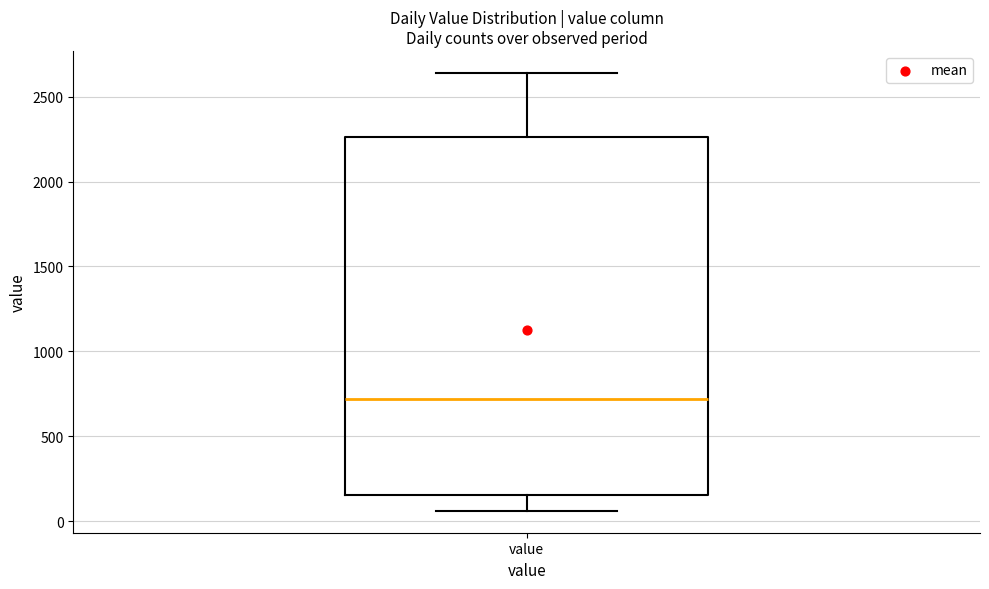

Transcribe this box plot: give where the median line is, the range the box spans, and where the two whiskers end, as read against the y-axis. The values are not printed on the chart, so give them approximately, as read against the axis.

median 700, box 150 to 2250, whiskers 50 to 2650